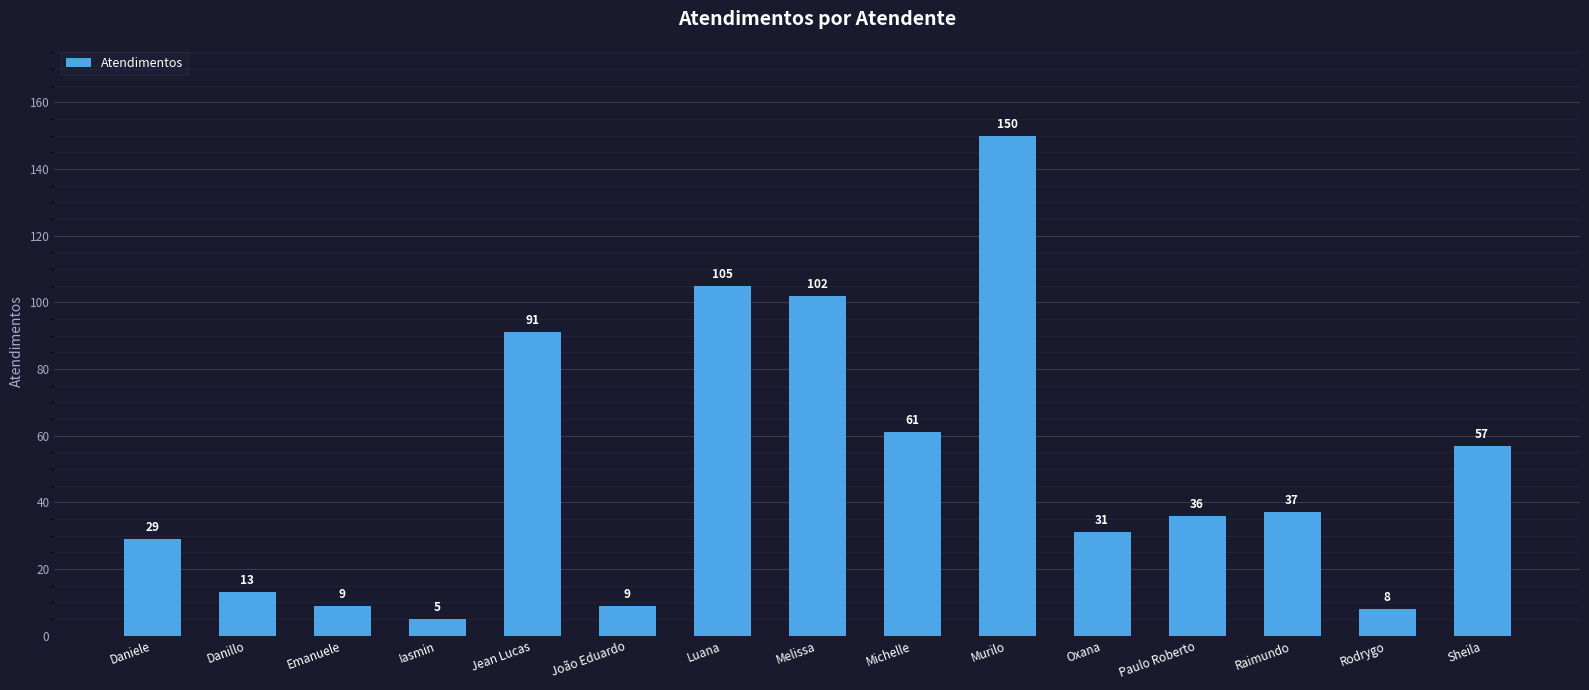

Does the chart contain stacked bars?

No